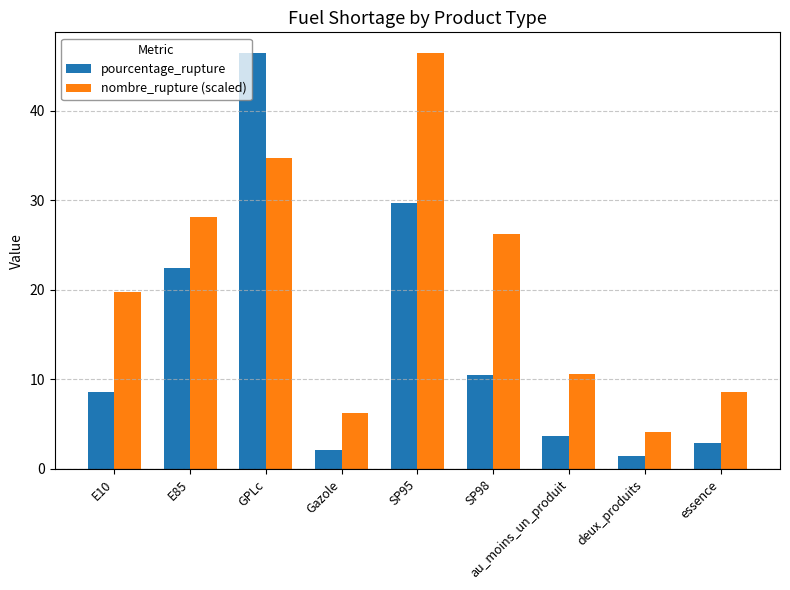

How many data points in nombre_rupture (scaled) are above 19?

5